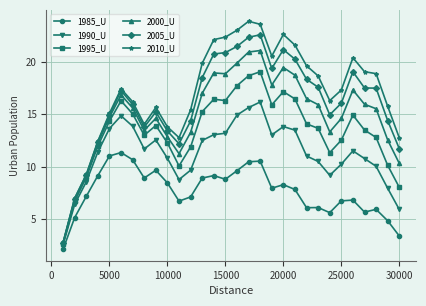

At how many categories does at least one series exceed 4?

29